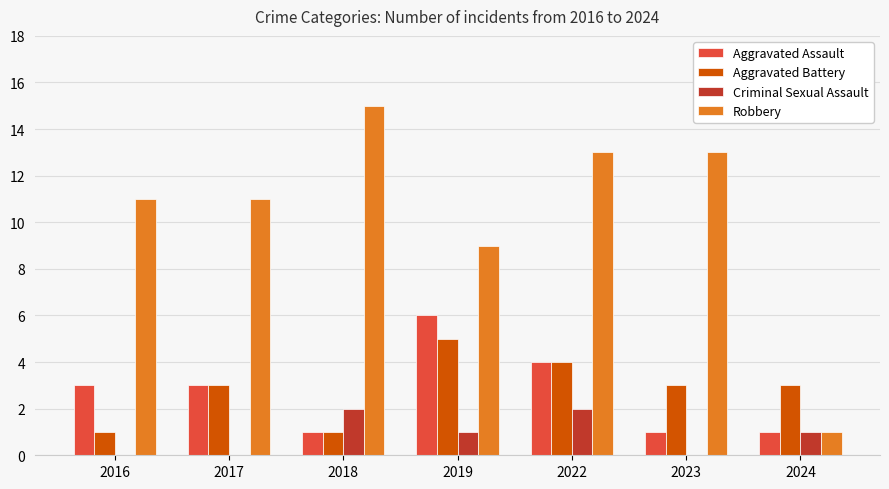

Which series has the largest range (max minus min)?

Robbery